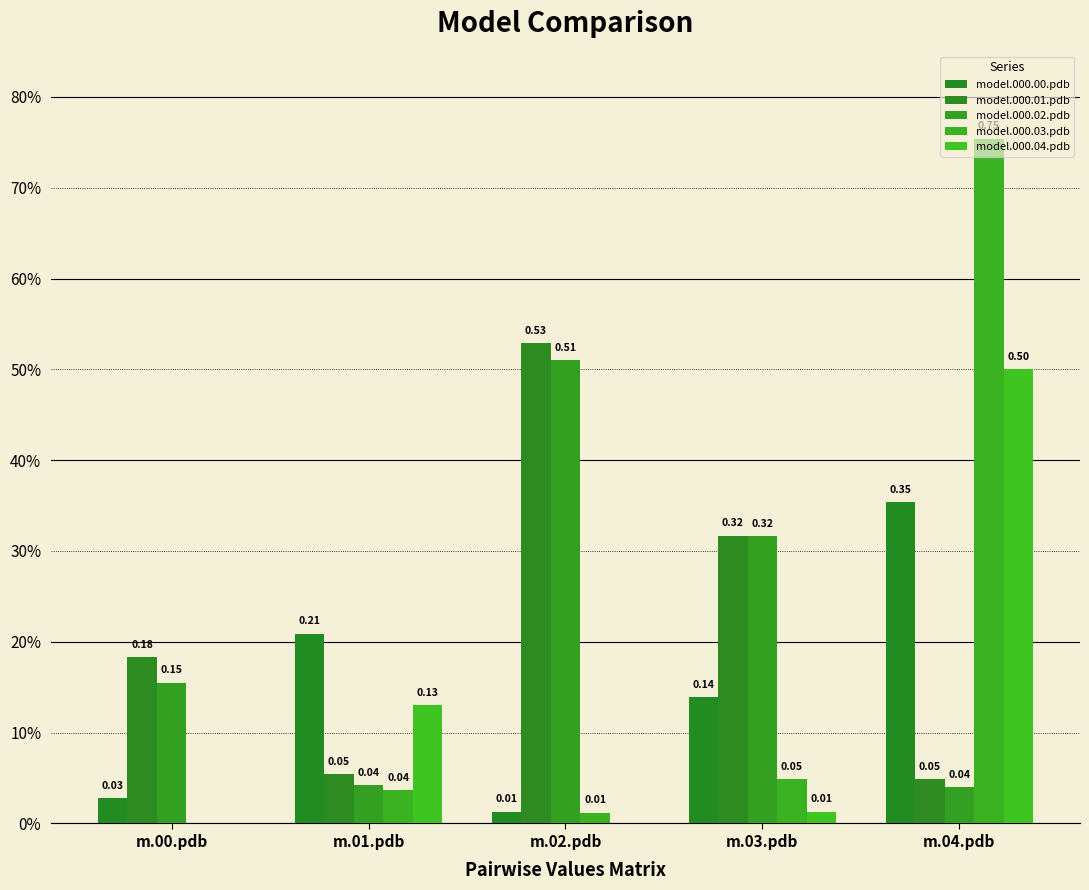

What is the total value across all series at m.04.pdb?

1.7